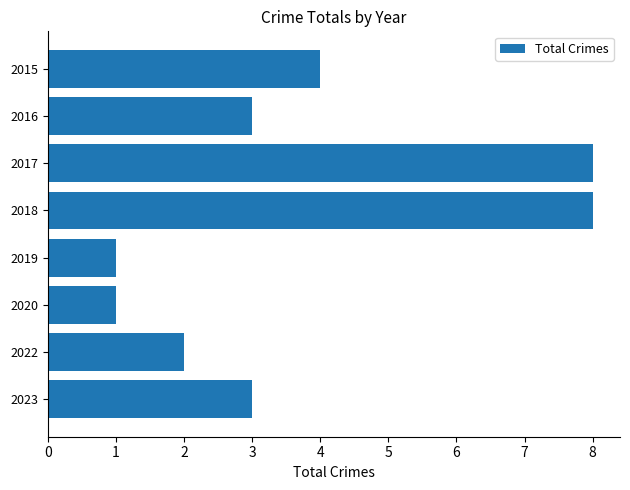

What is the sum of the values at 2020 and 2015?

5